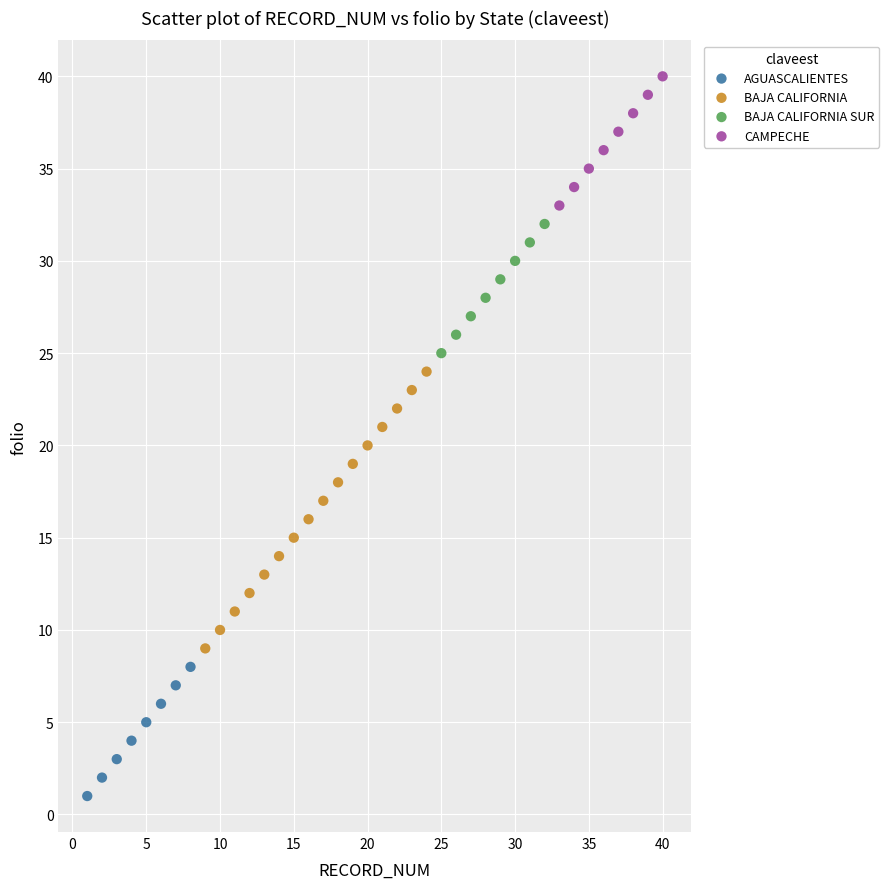

Which series contains the lowest Y value?

AGUASCALIENTES